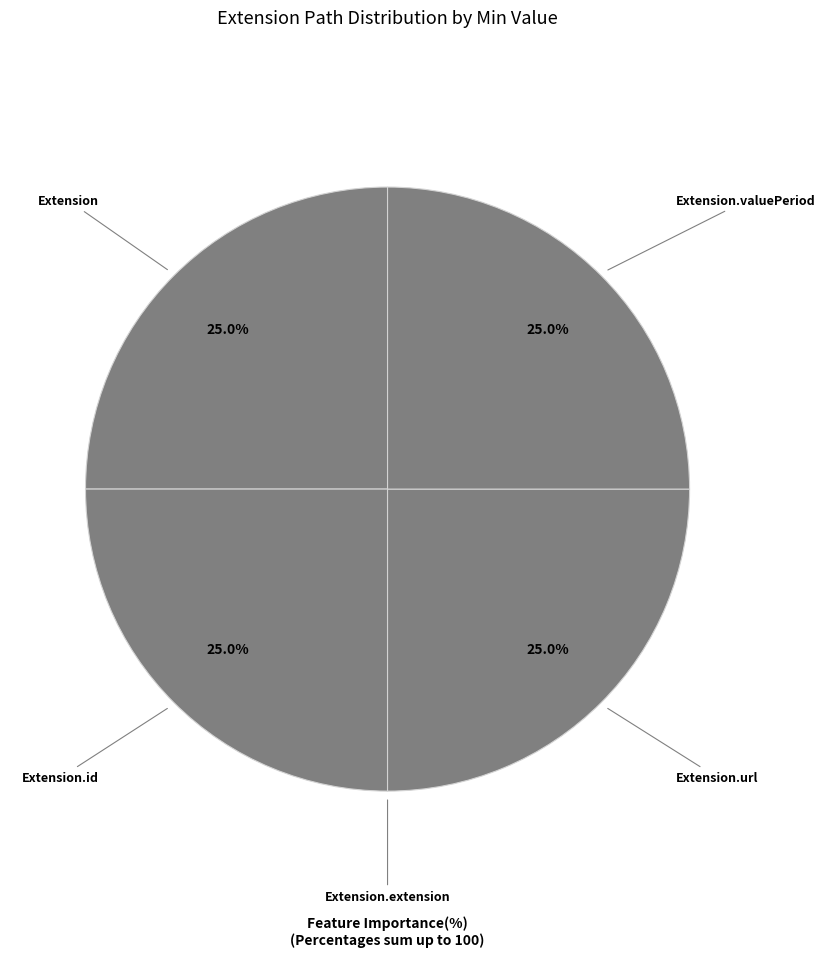

Which category has the biggest portion of the pie?

Extension